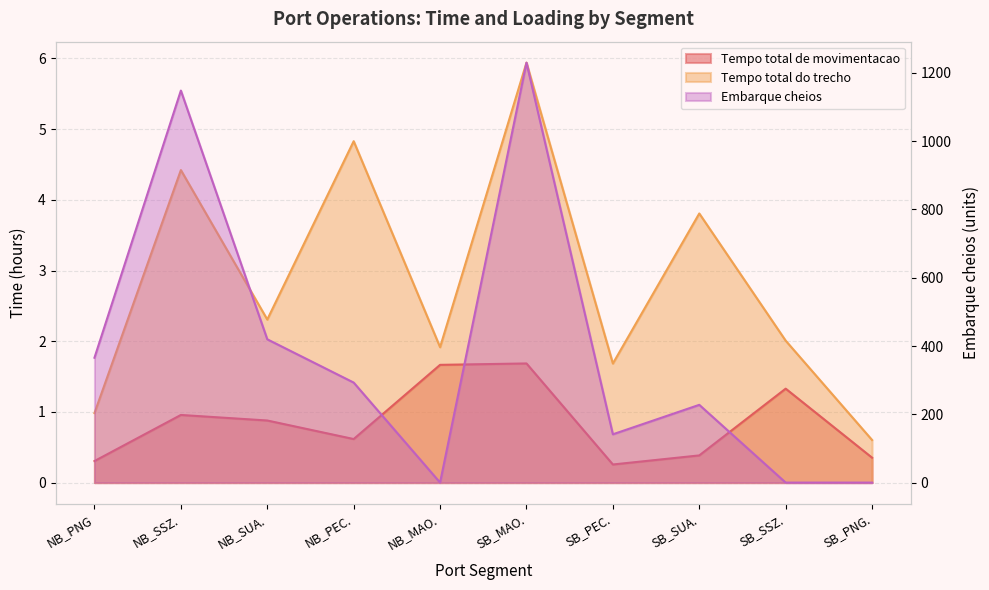

True or false: Tempo total do trecho has more than 0 interior local peaks.

True